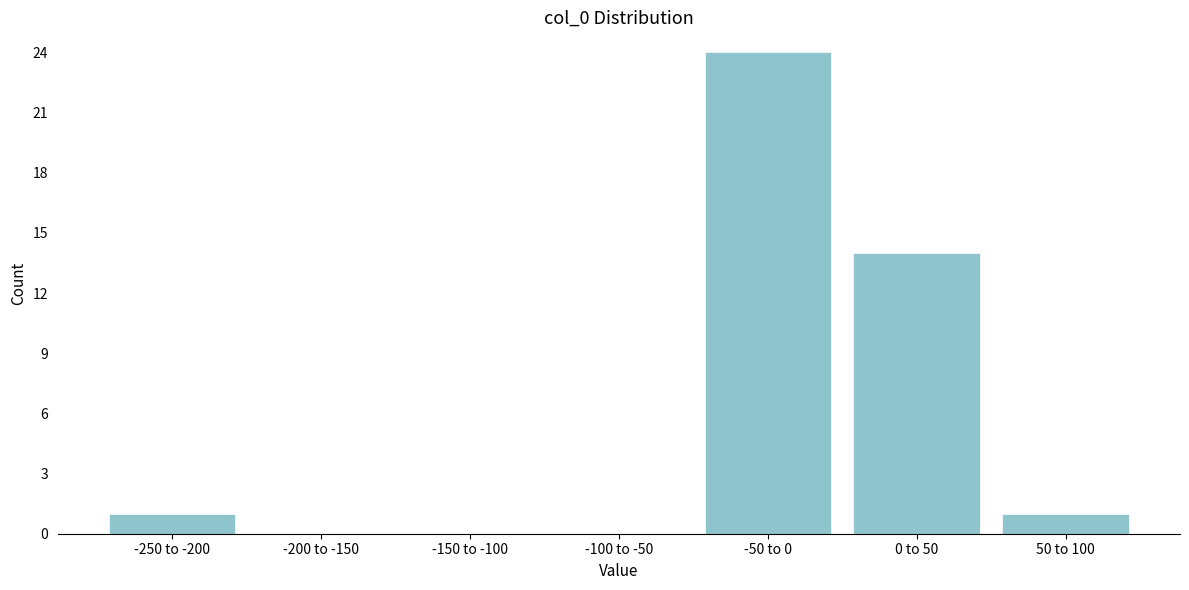

Reading left to right, transcribe all the data shown in this chart.

-250 to -200=1	-200 to -150=0	-150 to -100=0	-100 to -50=0	-50 to 0=24	0 to 50=14	50 to 100=1